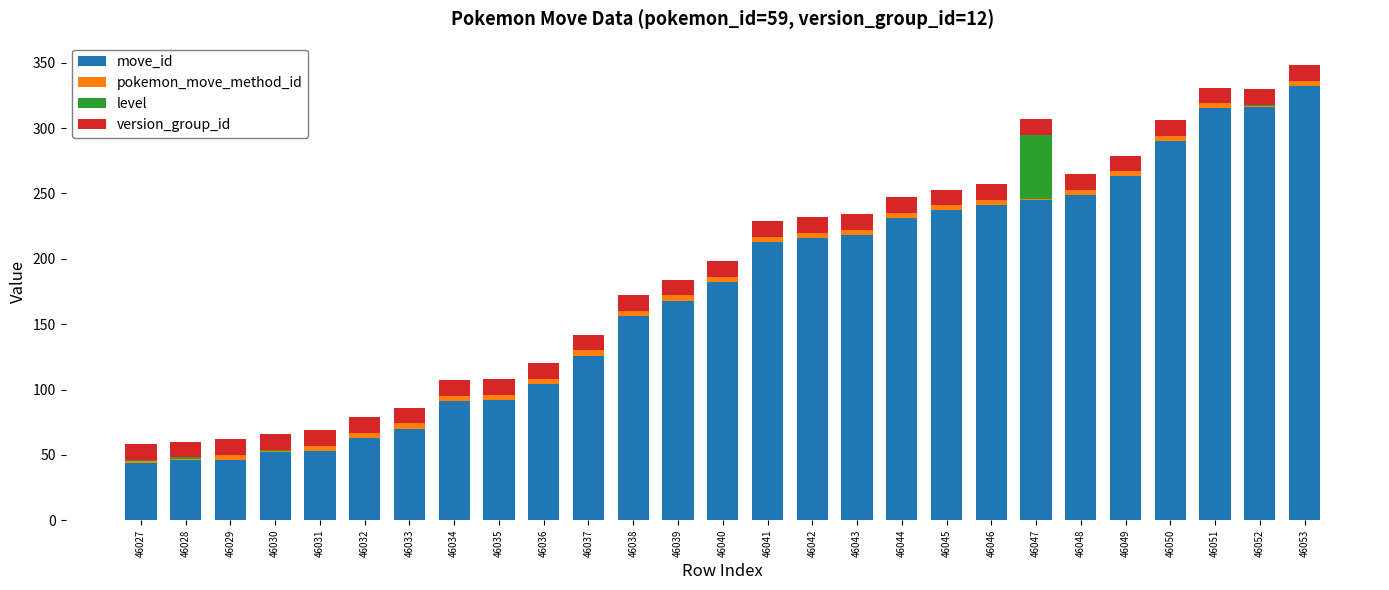

Which category has the highest value in the move_id series?

46053